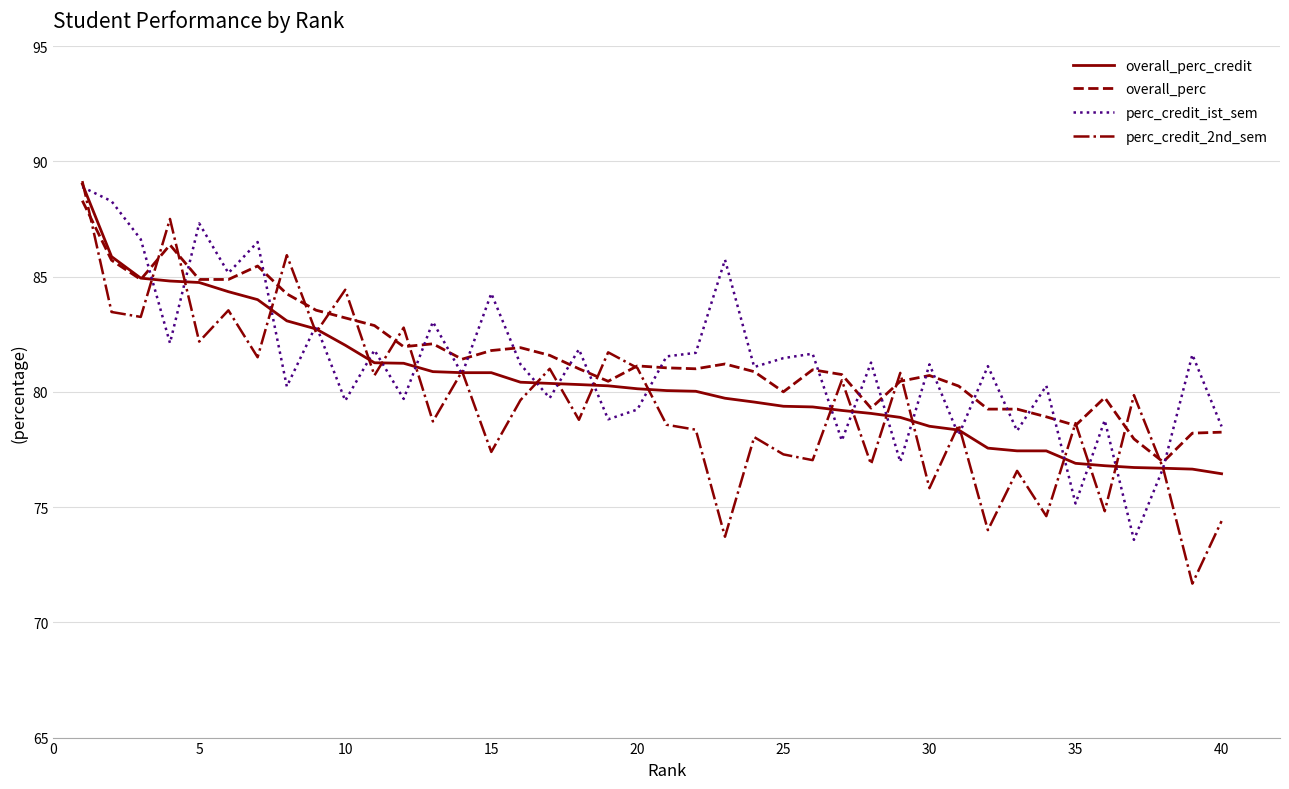

Which series has the widest spread of values?

perc_credit_2nd_sem